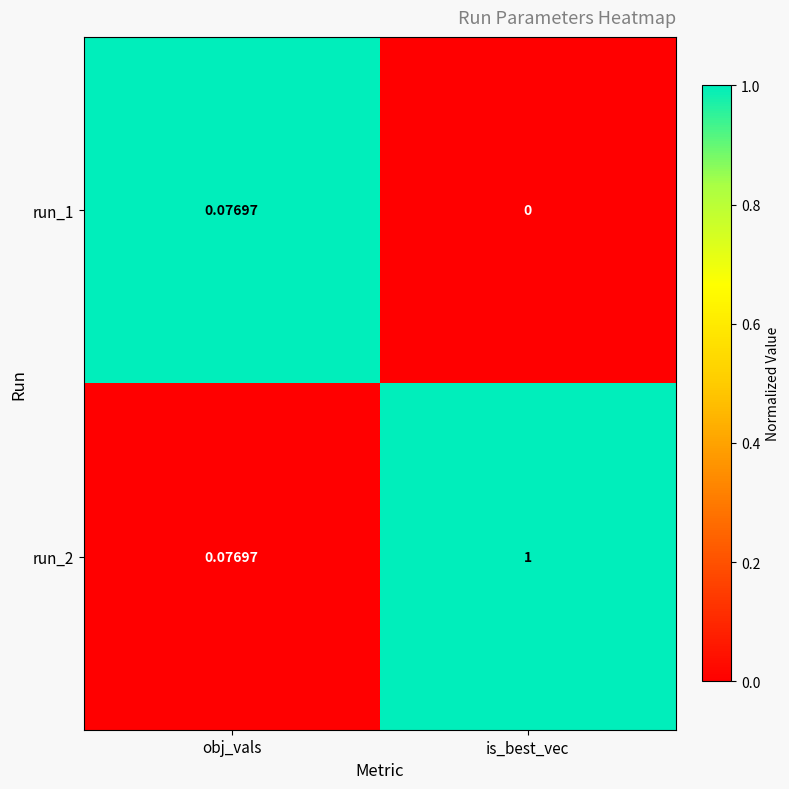

What is the spread (max minus min) of values at is_best_vec?

1.0